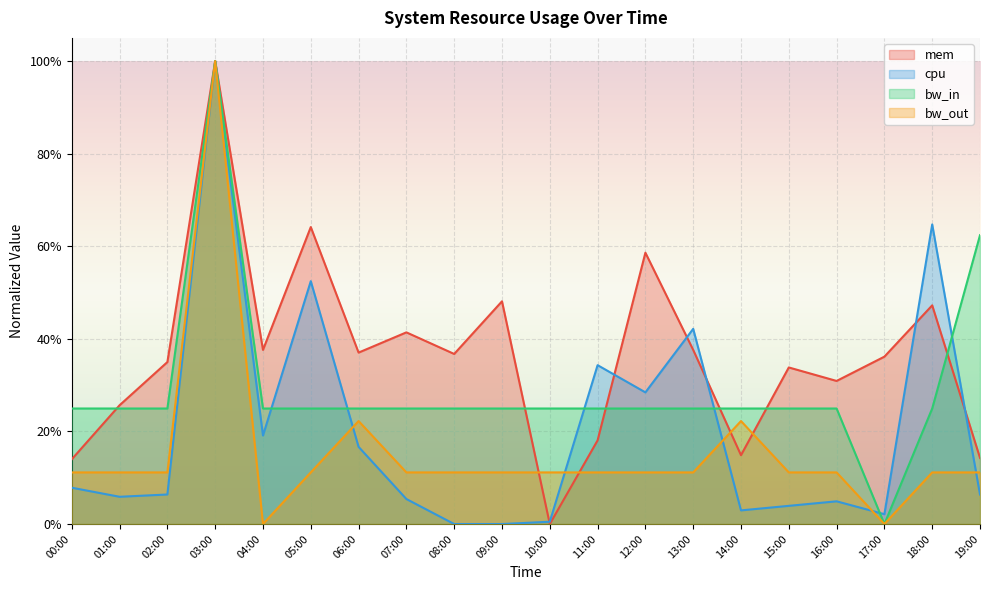

In cpu, how many points are lower than both neighbors (excluding endpoints)?

5